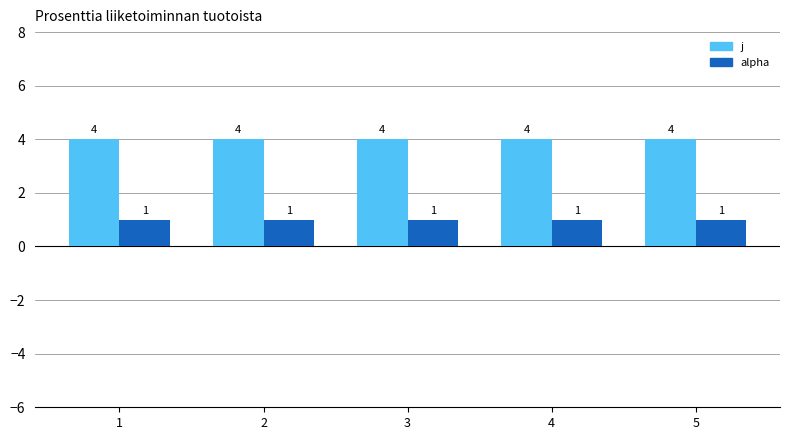

What is the greatest value displayed?

4